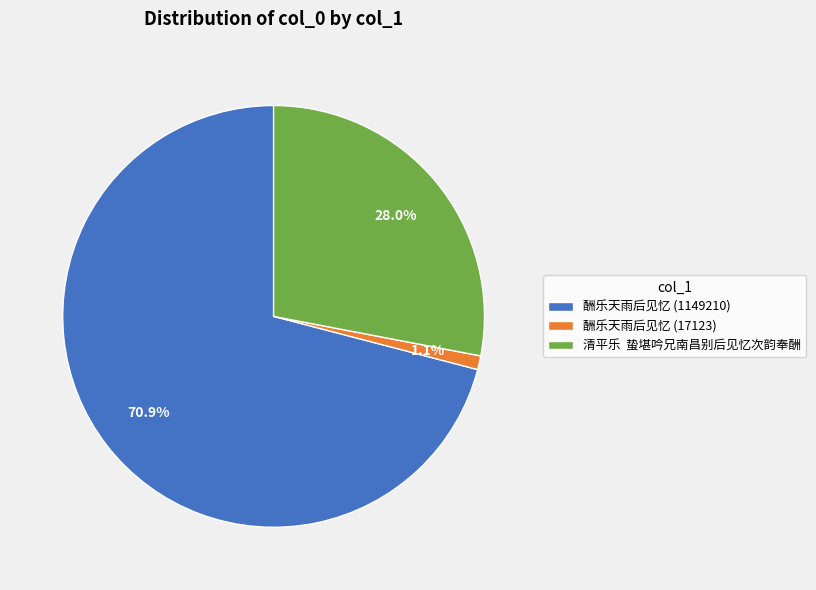

Between 酬乐天雨后见忆 (1149210) and 清平乐 蛰堪吟兄南昌别后见忆次韵奉酬, which is larger?

酬乐天雨后见忆 (1149210)